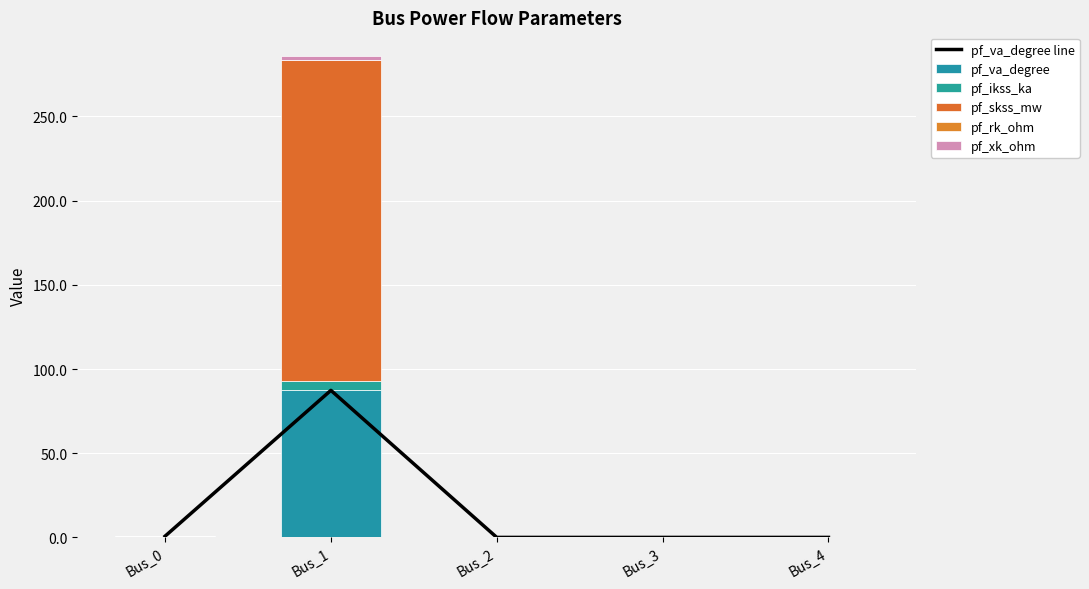

At Bus_4, list the series in order from smallest to largest.

pf_va_degree line, pf_va_degree, pf_ikss_ka, pf_skss_mw, pf_rk_ohm, pf_xk_ohm